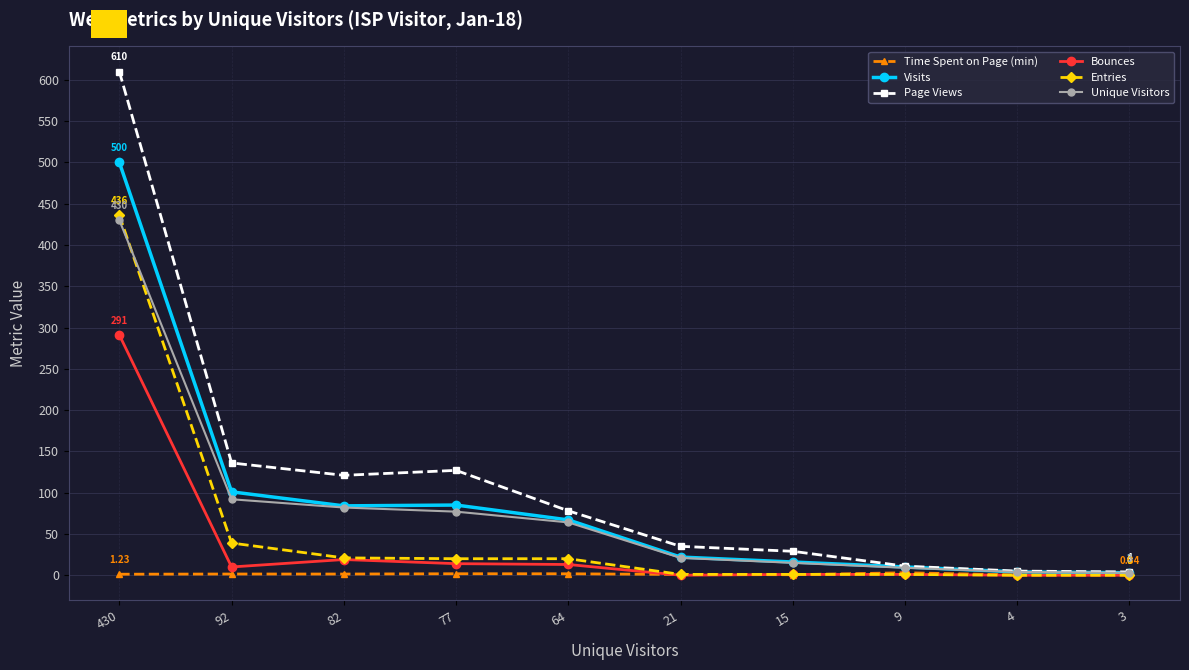

True or false: Time Spent on Page (min) has more than 0 points higher than both neighbors.

True